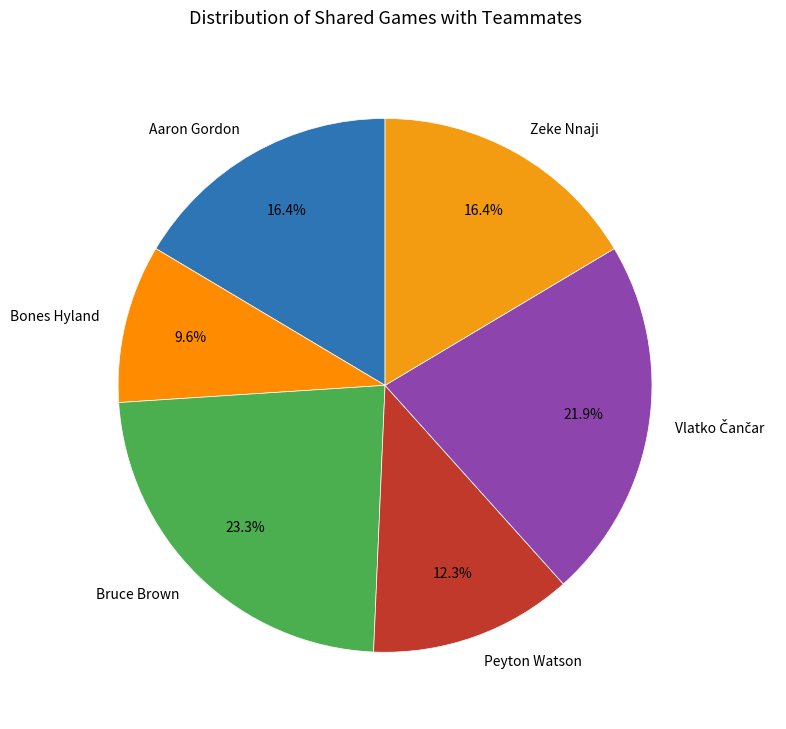

What percentage is the Zeke Nnaji slice, to the nearest percent?

16%